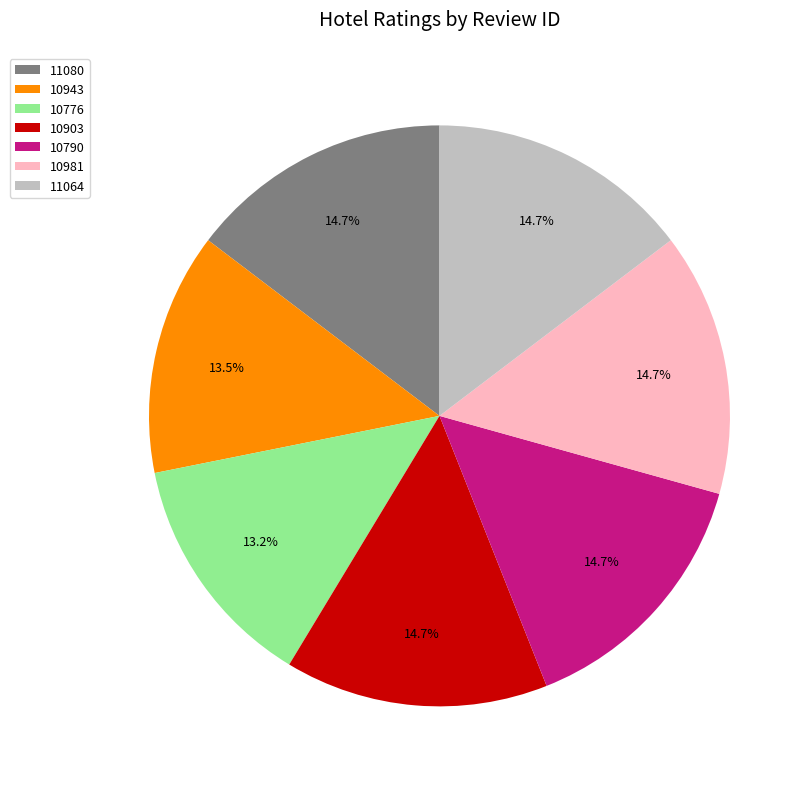

How many slices are in this pie chart?

7